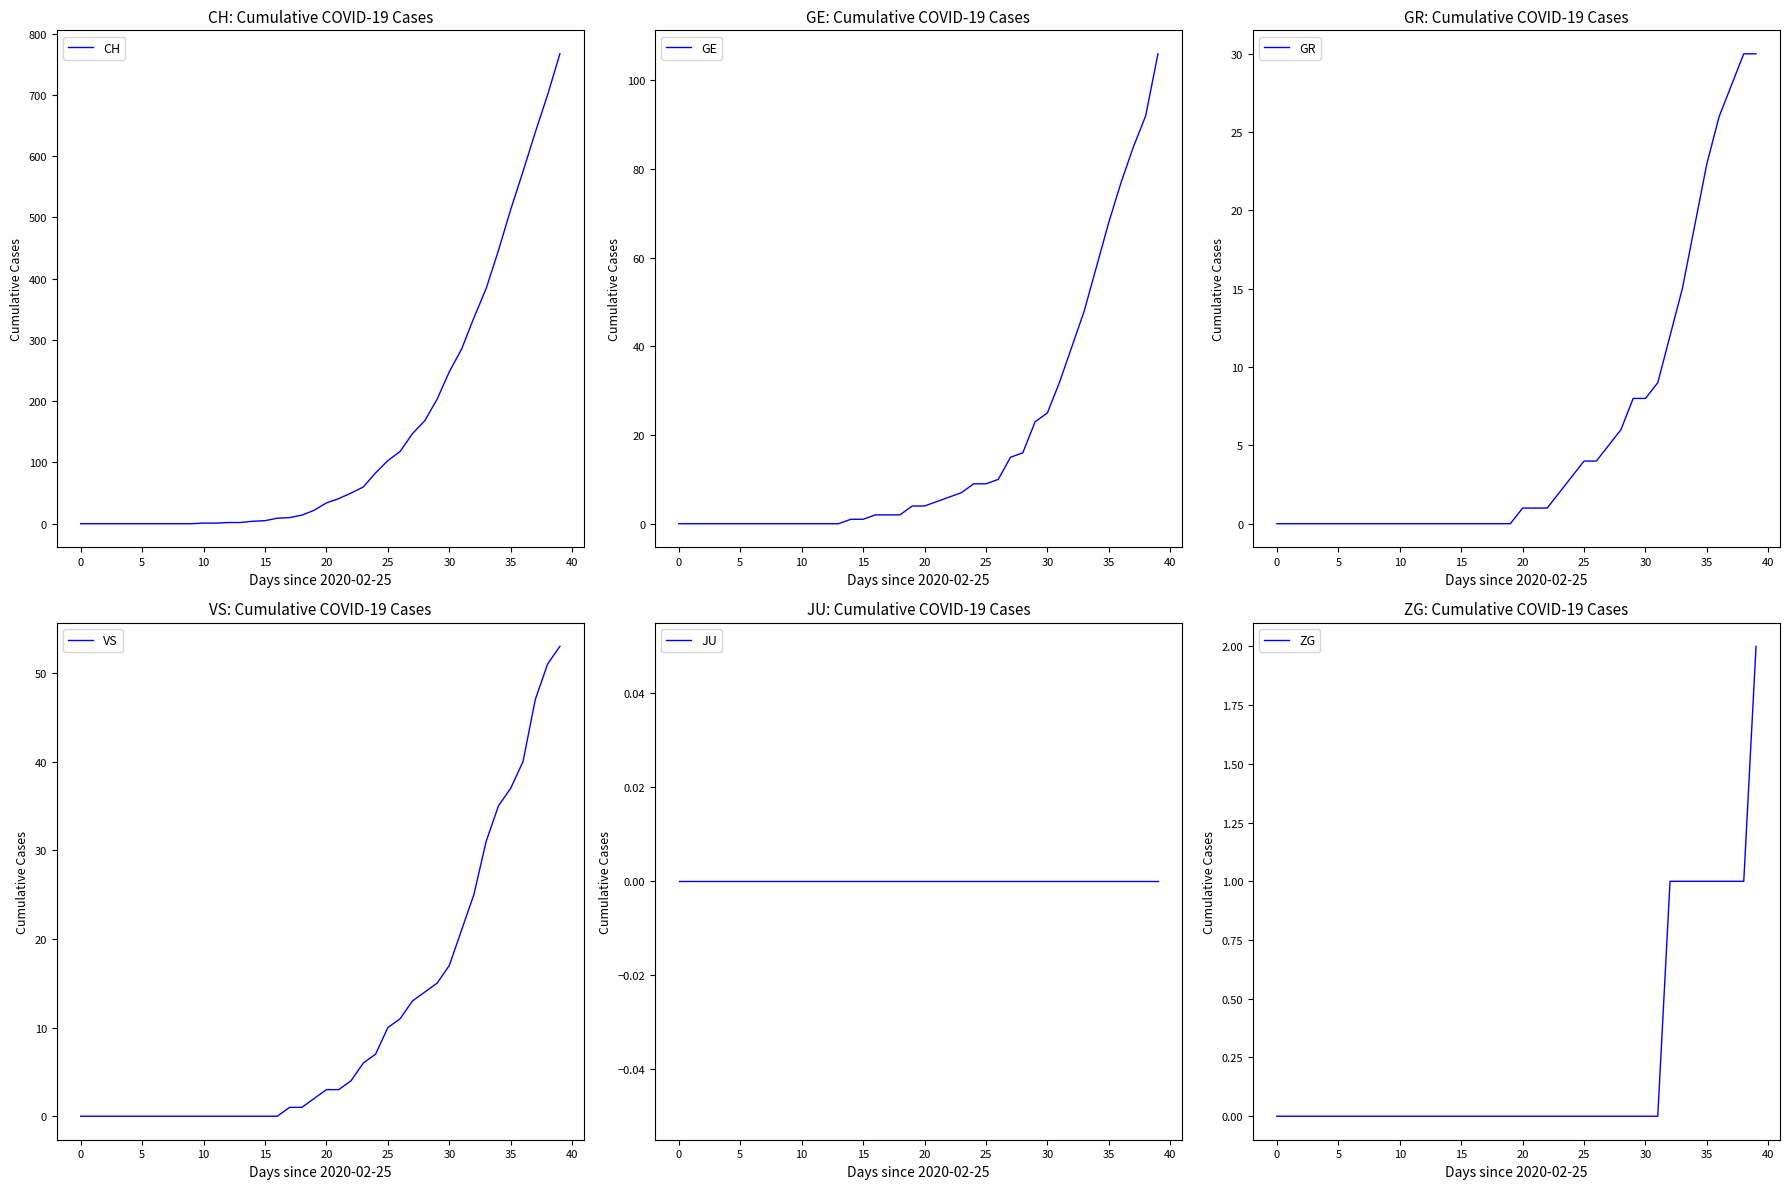

True or false: JU and GR intersect in this chart.

False